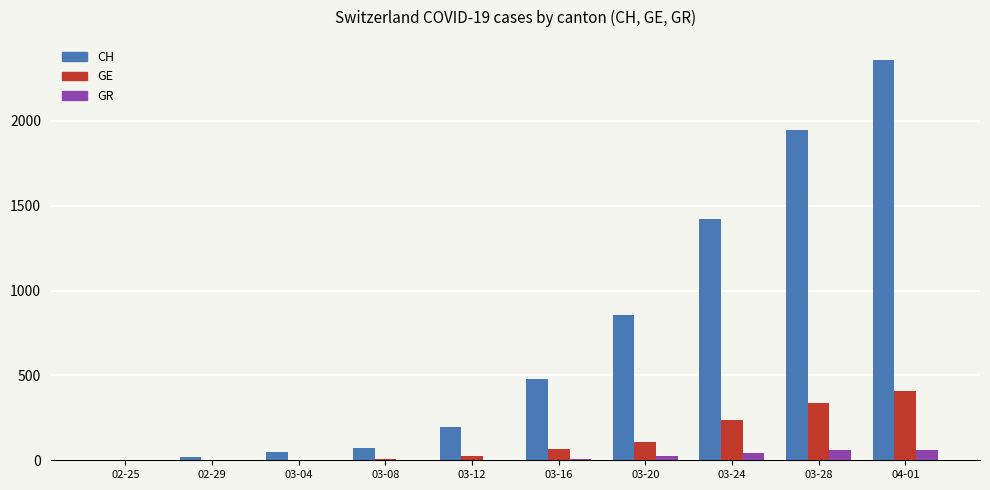

Which series changed the most between 02-25 and 03-20?

CH